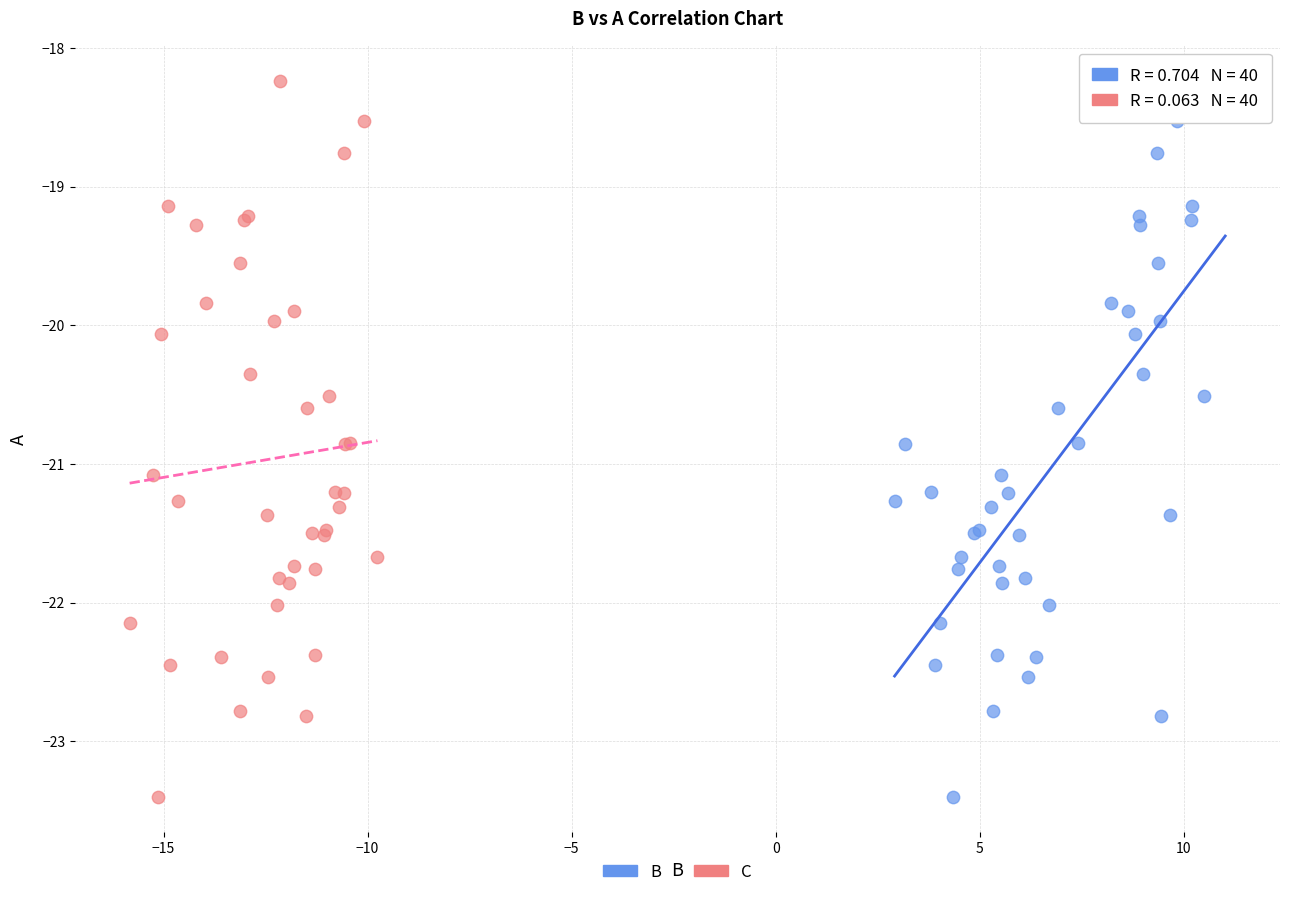

What are all the series names shown in the legend?

B, C